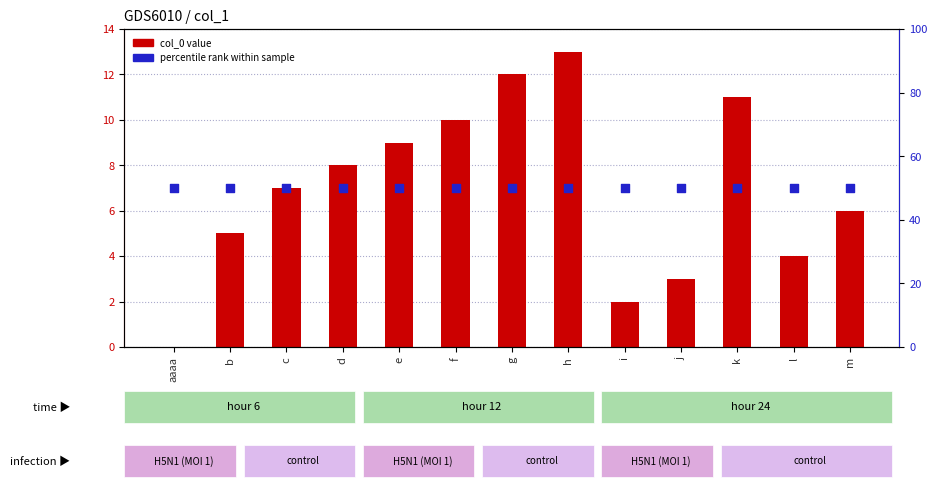

Which series has the largest Y range (max minus min)?

col_0 value